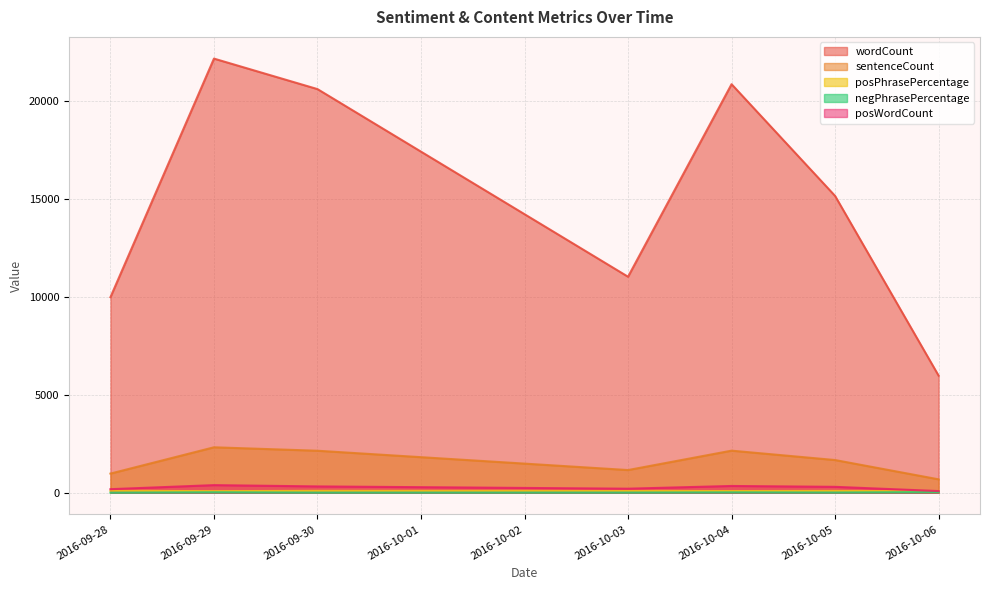

At which category is the sum across all series the highest?

2016-09-29